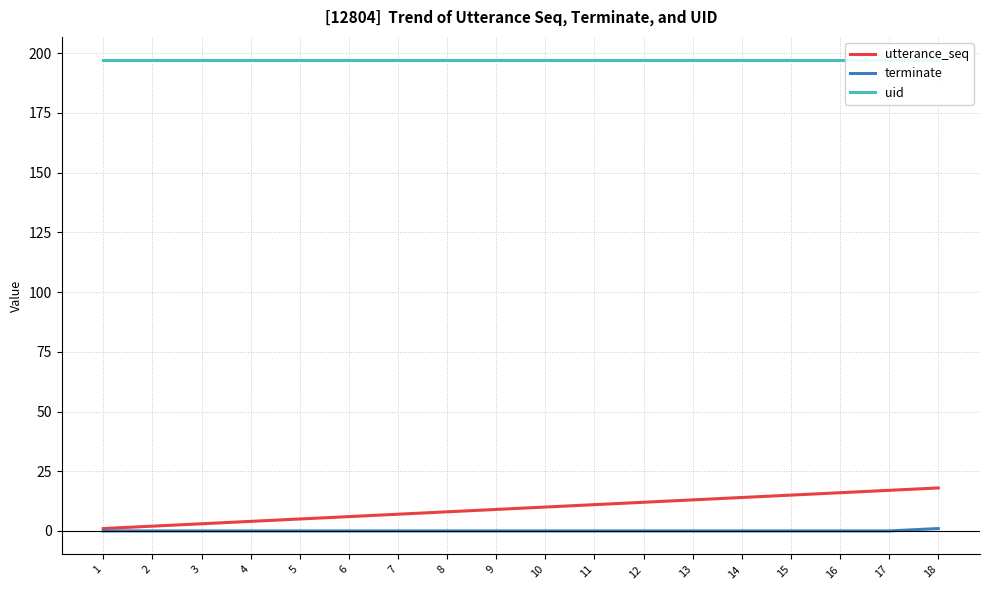

True or false: terminate and utterance_seq intersect in this chart.

False